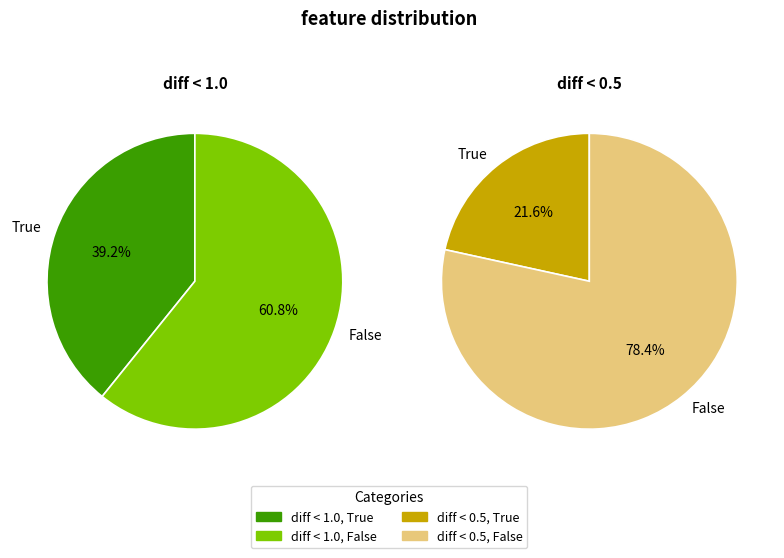

Which slice is the largest?

diff < 0.5 False